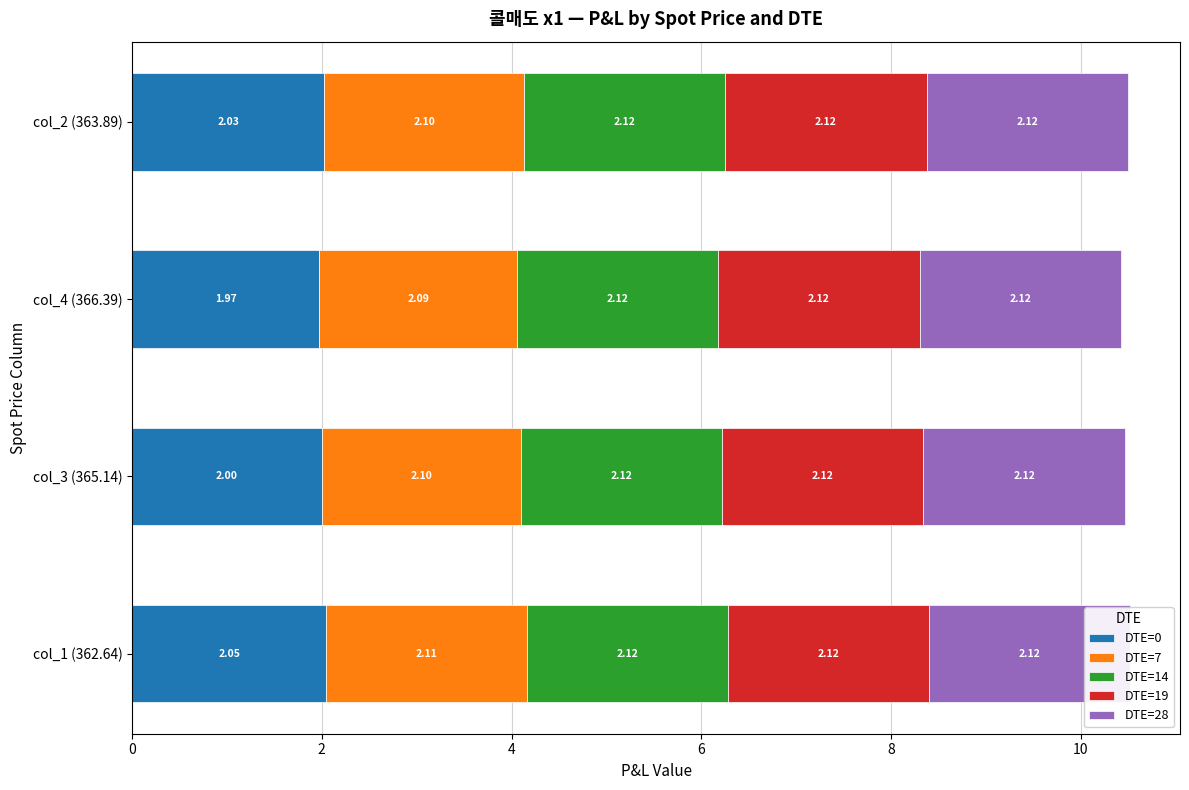

Between 2 and 6, which series saw the biggest shift?

DTE=0